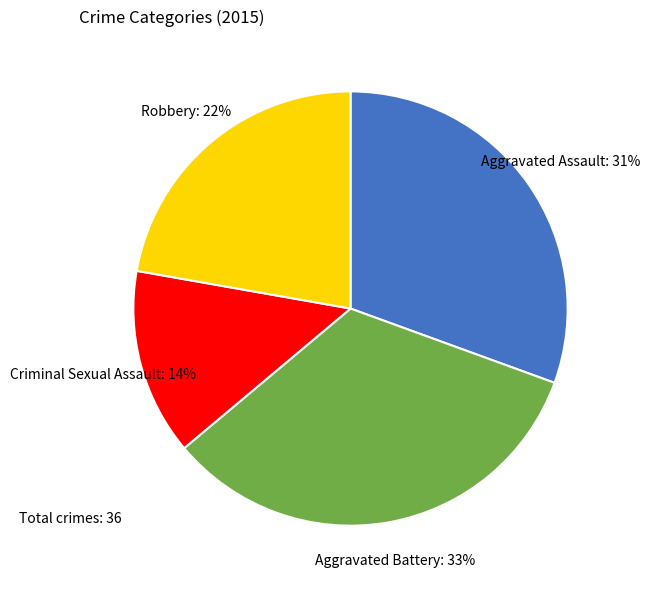

How many segments does this pie chart have?

4